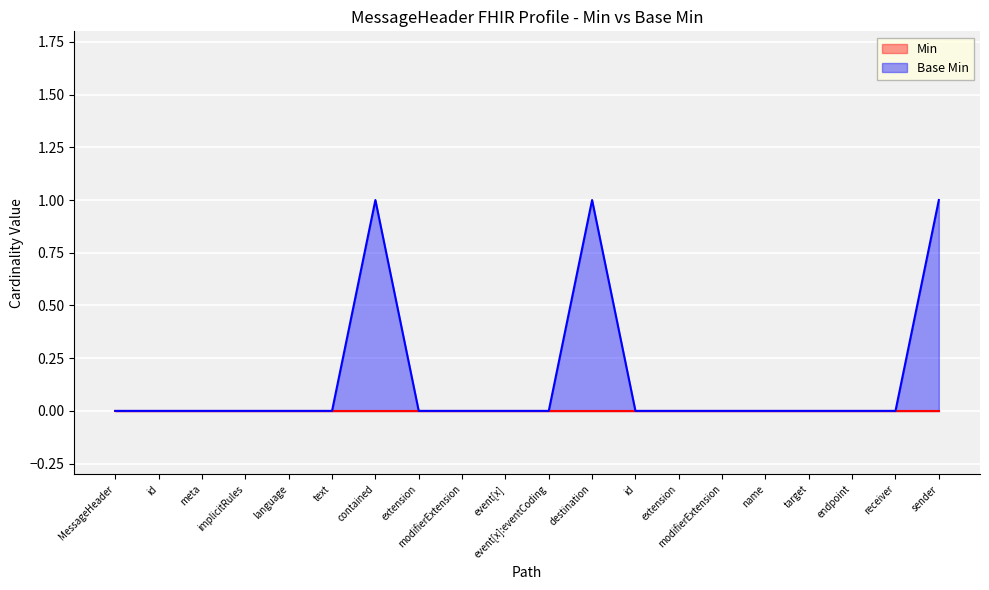

Does the chart display data point markers on the line(s)?

No